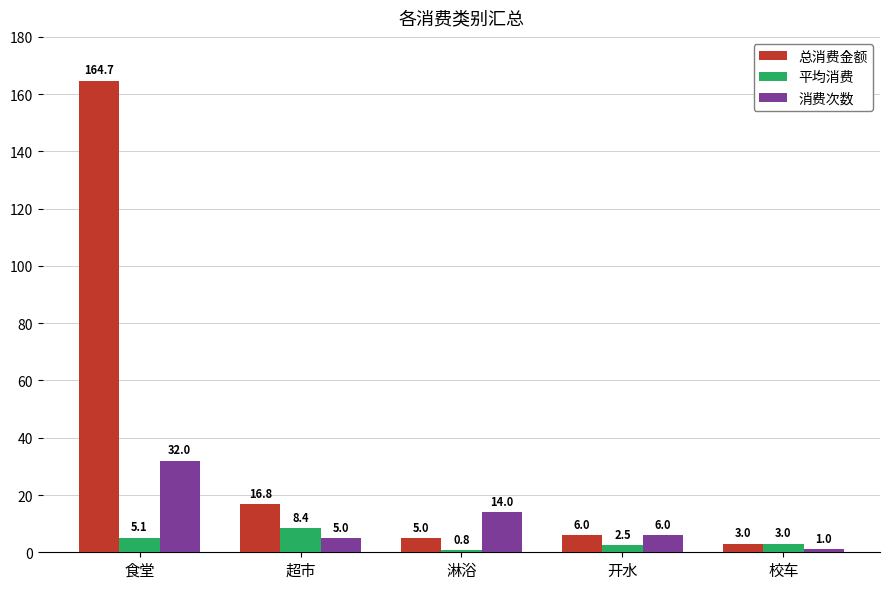

Is the value of 消费次数 at 食堂 greater than the value of 平均消费 at 校车?

Yes